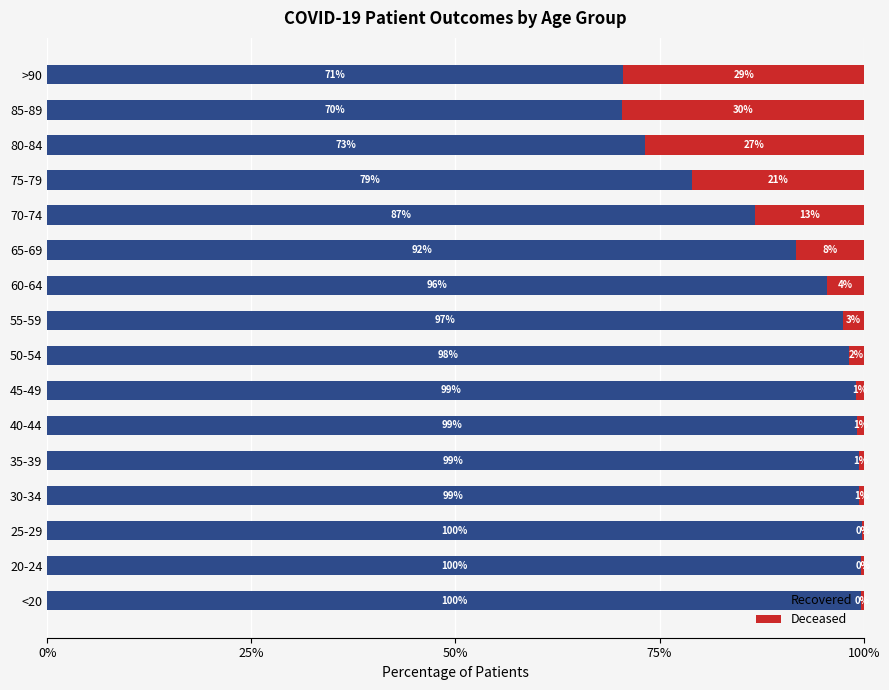

What is the total value across all series at 80-84?

100.0